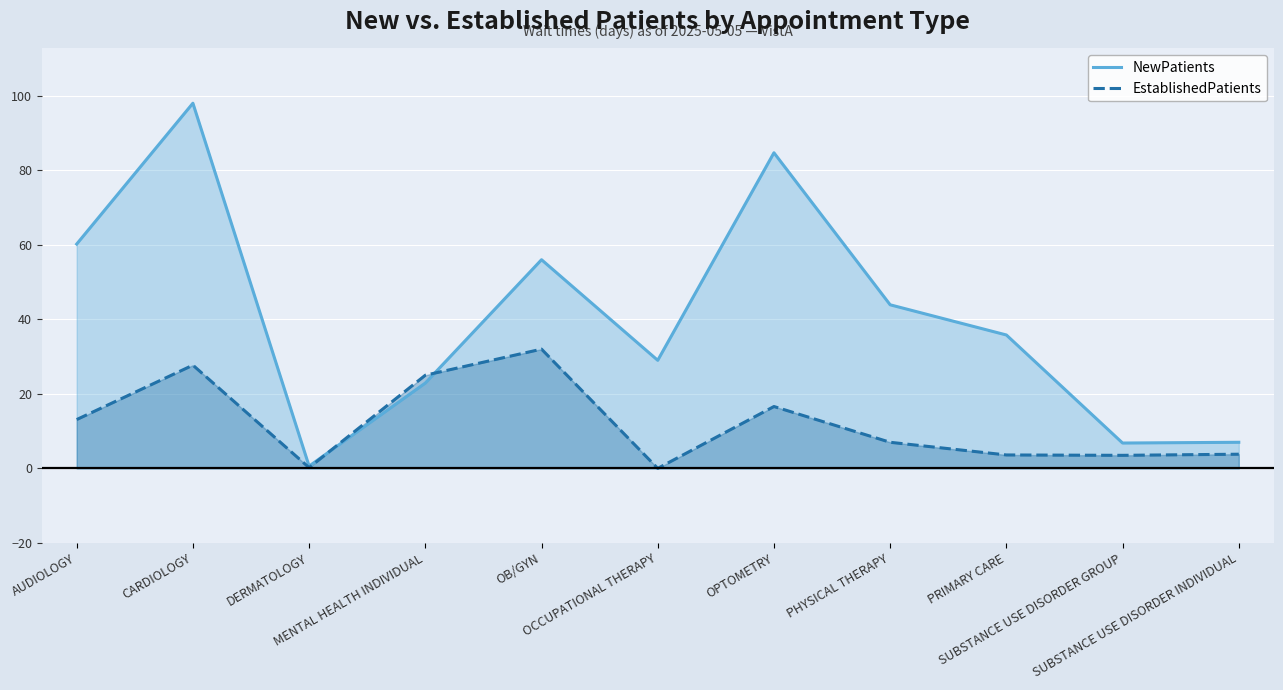

True or false: EstablishedPatients and NewPatients intersect in this chart.

True